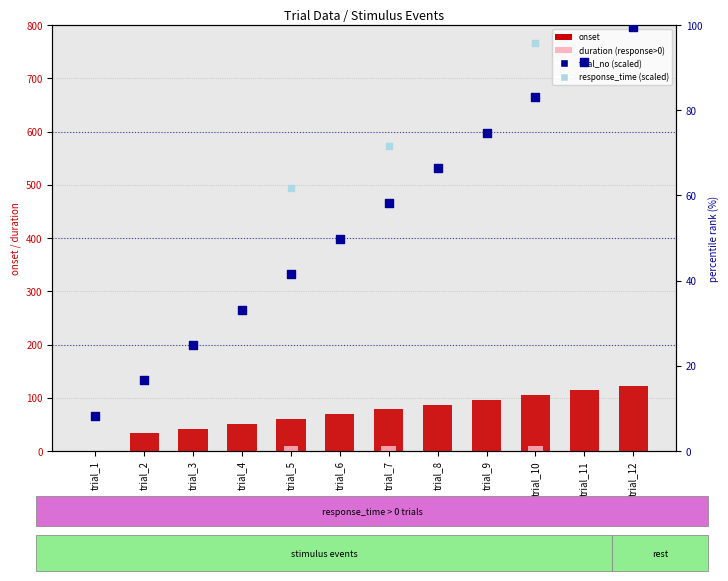

Which series has the largest total across all categories?

onset (count)